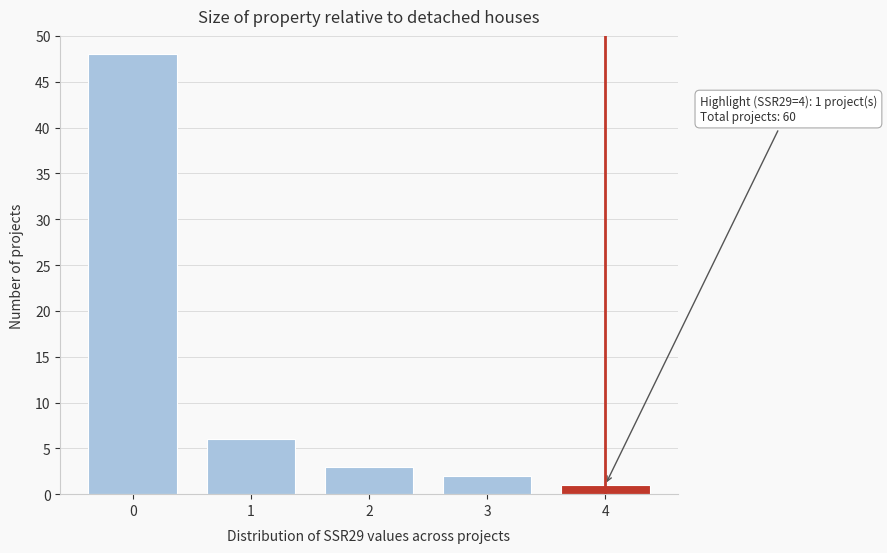

Reading right to left, transcribe all the data shown in this chart.

4=1	3=2	2=3	1=6	0=48